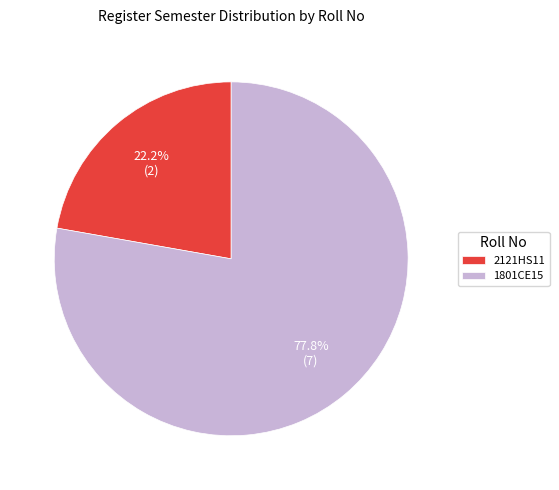

To the nearest percent, what is the combined percentage of 2121HS11 and 1801CE15?

100%